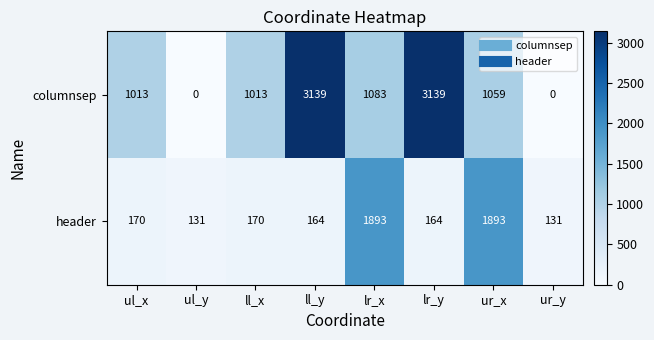

What is the total value across all series at ul_x?

1183